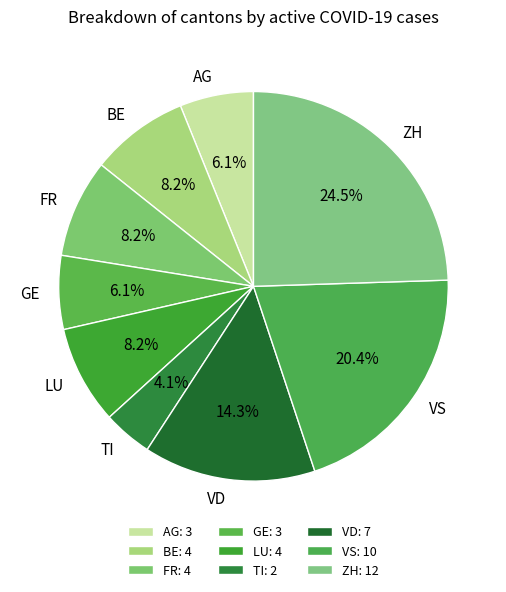

Is there a majority slice in this chart?

No